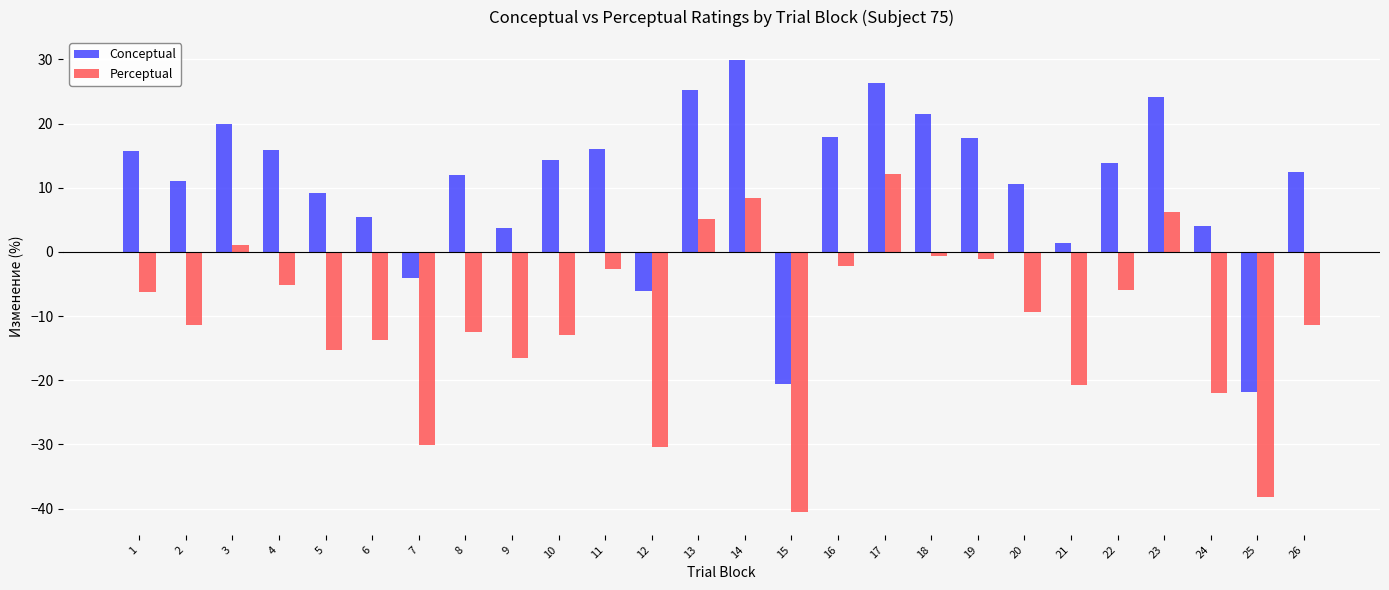

What is the value of the Perceptual bar at the 26th from the left?

-11.4